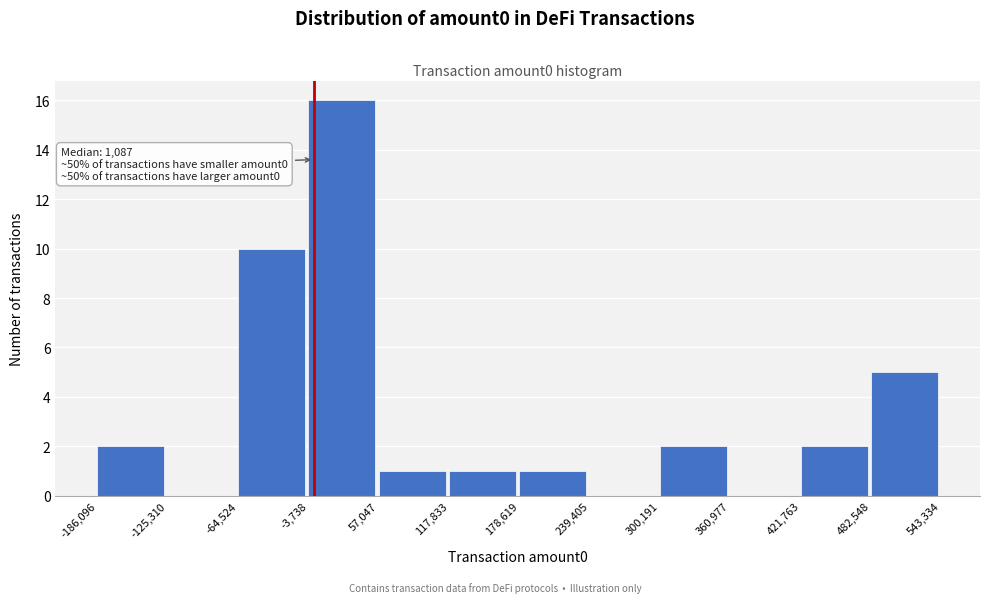

Over which range of the x-axis is the bar tallest?

-3,738 to 57,047